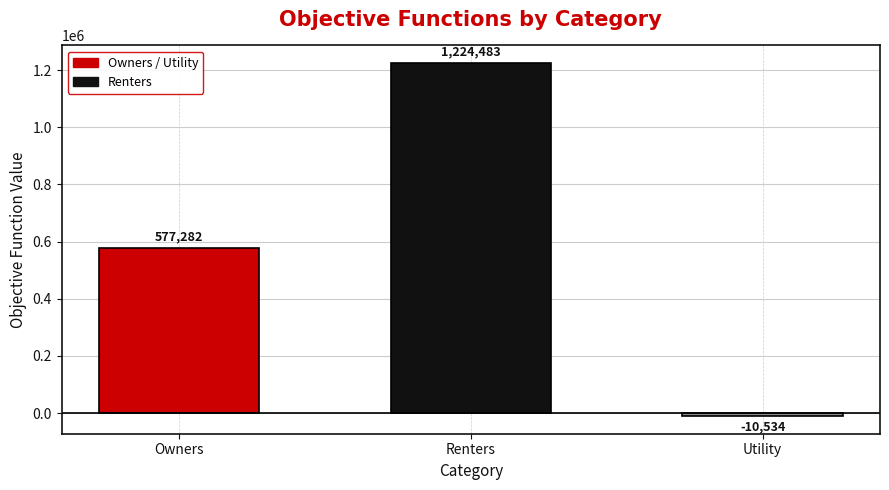

Which has a higher value, Renters or Utility?

Renters